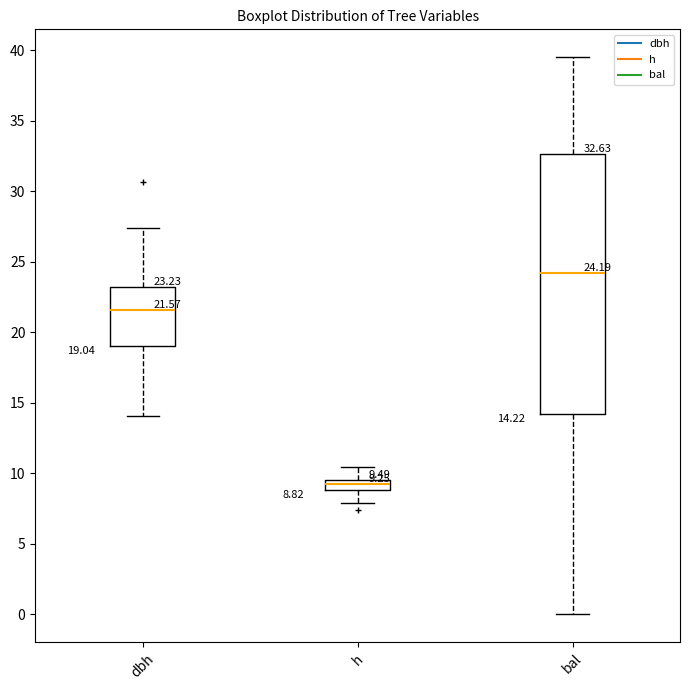

Which box has the highest median line?

bal